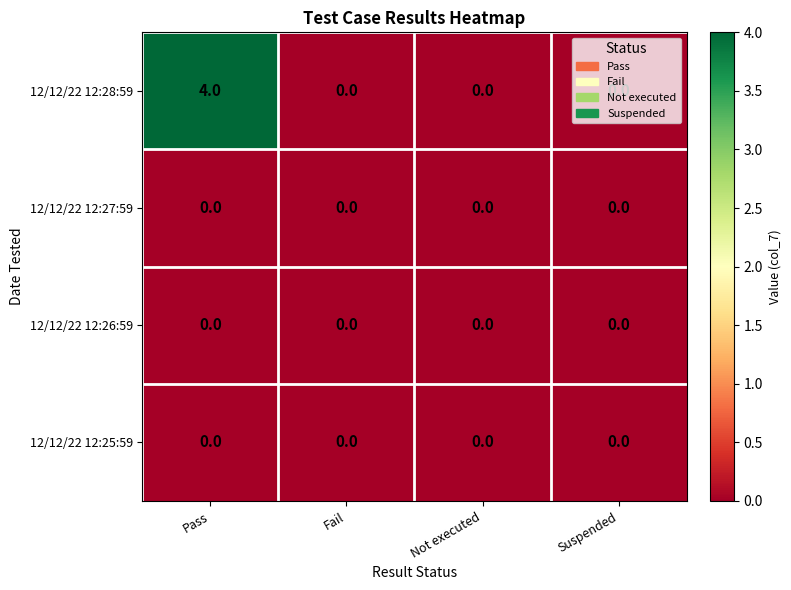

Is it true that 12/12/22 12:28:59 equals 0 at Suspended?

True